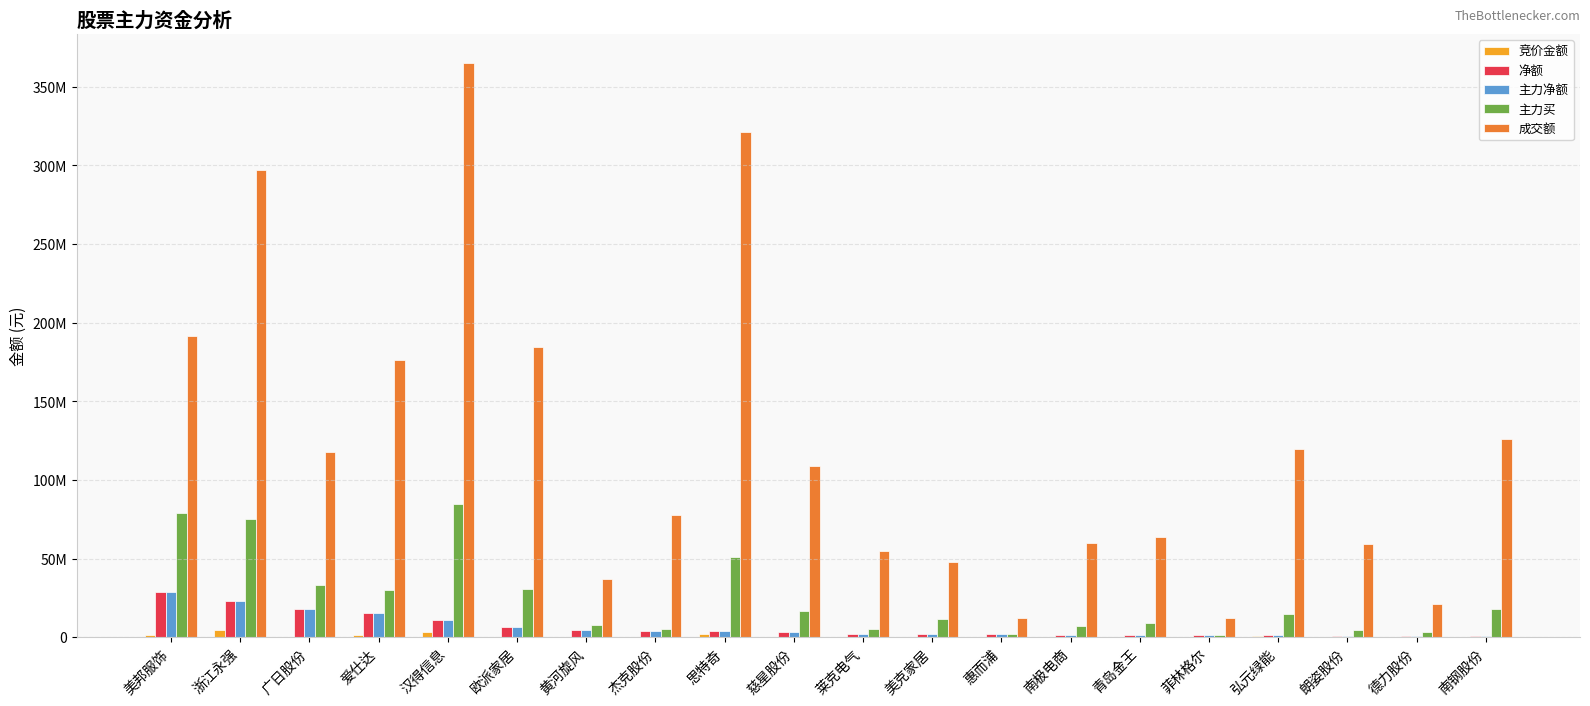

What is the sum of the 主力买 values at 广日股份 and 莱克电气?

38455320